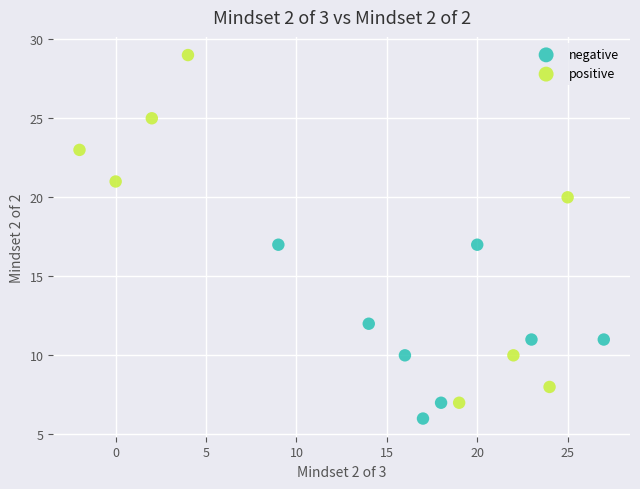

Which series has the widest spread of Y values?

positive